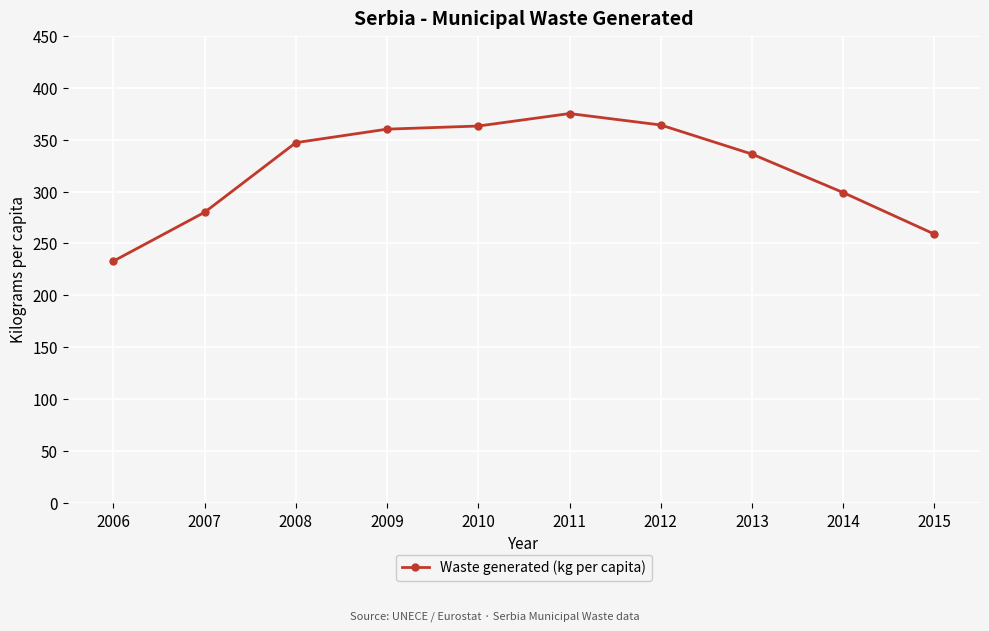

What is the maximum value shown in the chart?

375